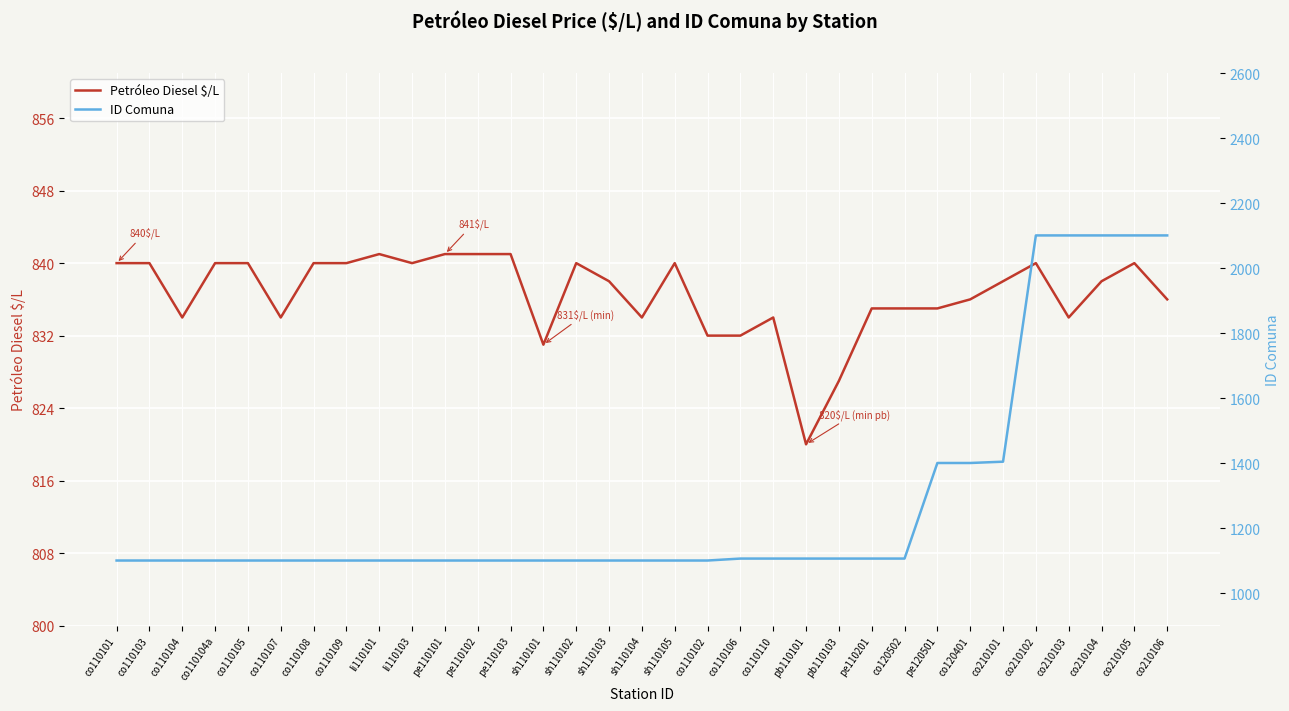

Which category has the lowest value in the Petróleo Diesel $/L series?

pb110101